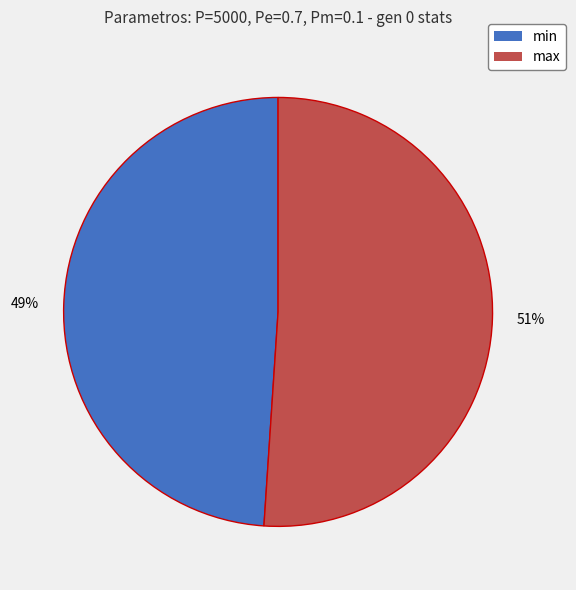

To the nearest percent, what is the combined percentage of max and min?

100%